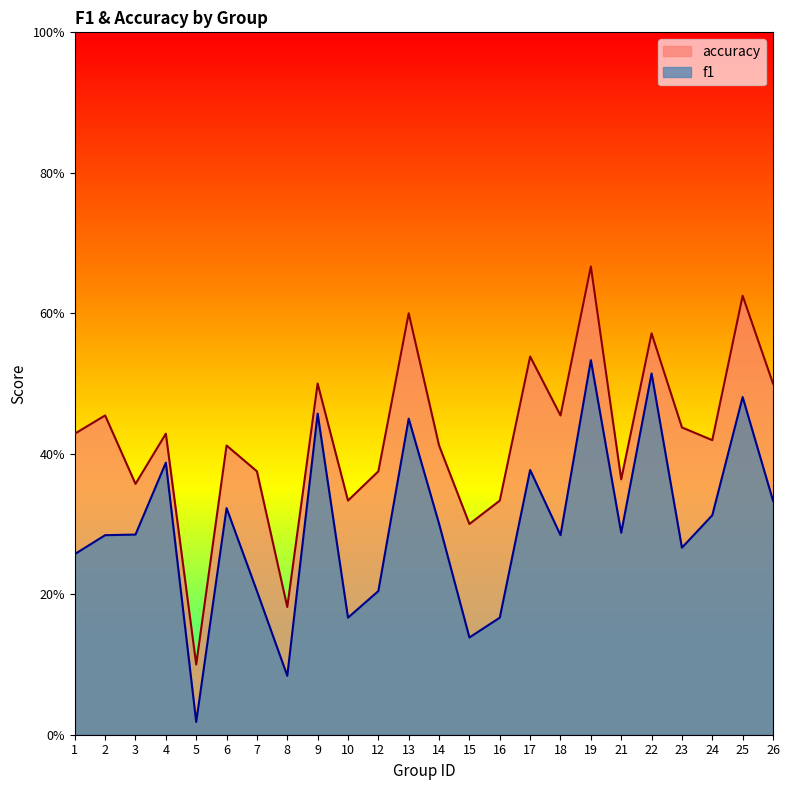

How many lines are shown in the chart?

2